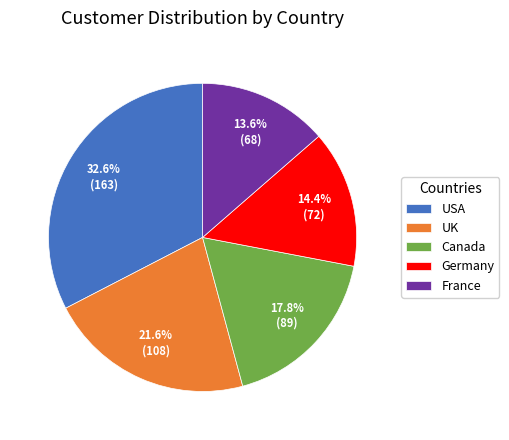

Count the number of slices in the pie.

5